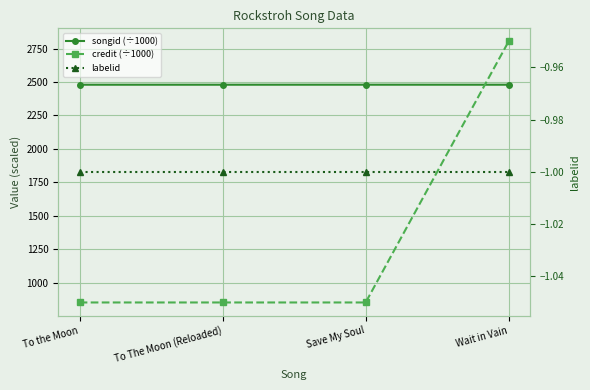

Which has a higher value, Wait in Vain or To The Moon (Reloaded)?

To The Moon (Reloaded)